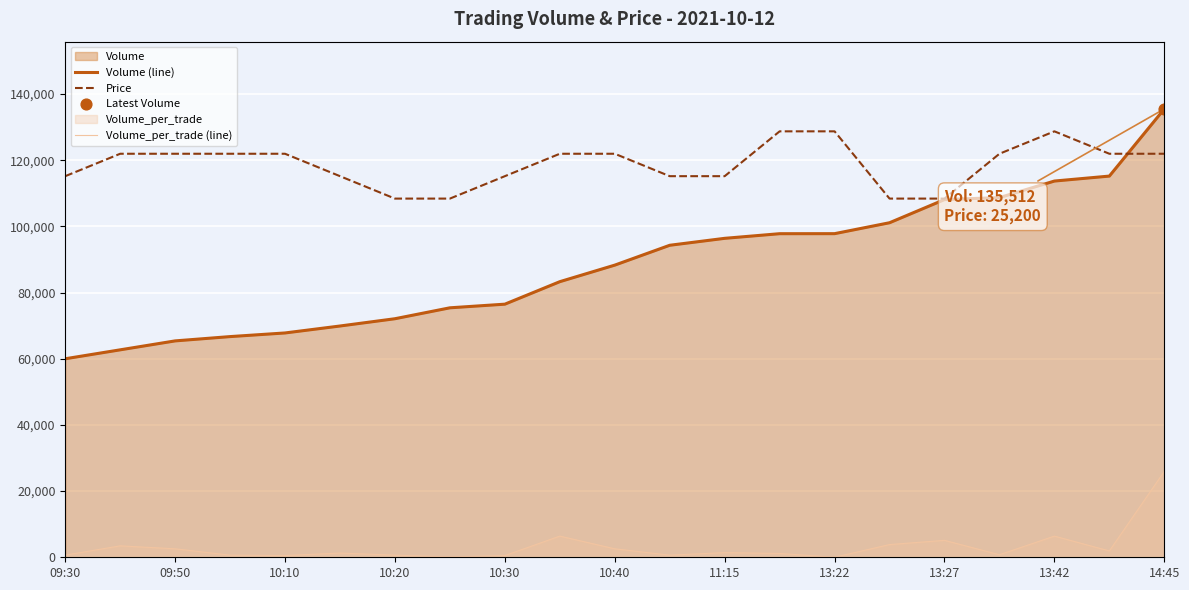

What is the total value across all series at 10:40?

212260.8